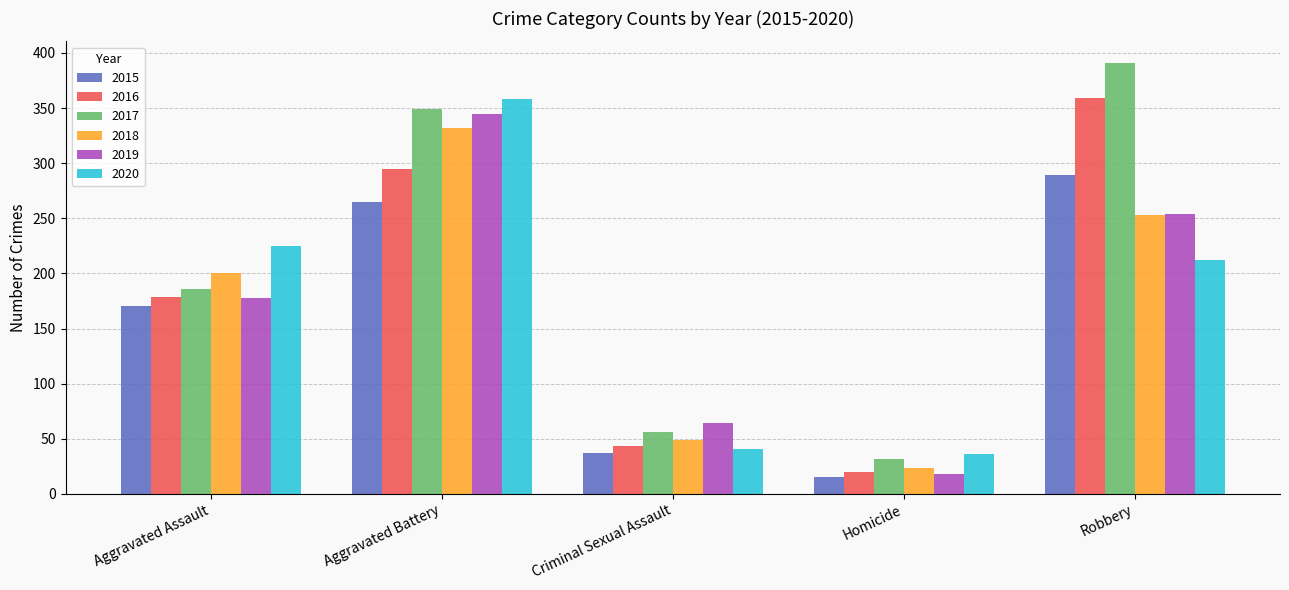

What is the label of the 1st bar from the left?

Aggravated Assault